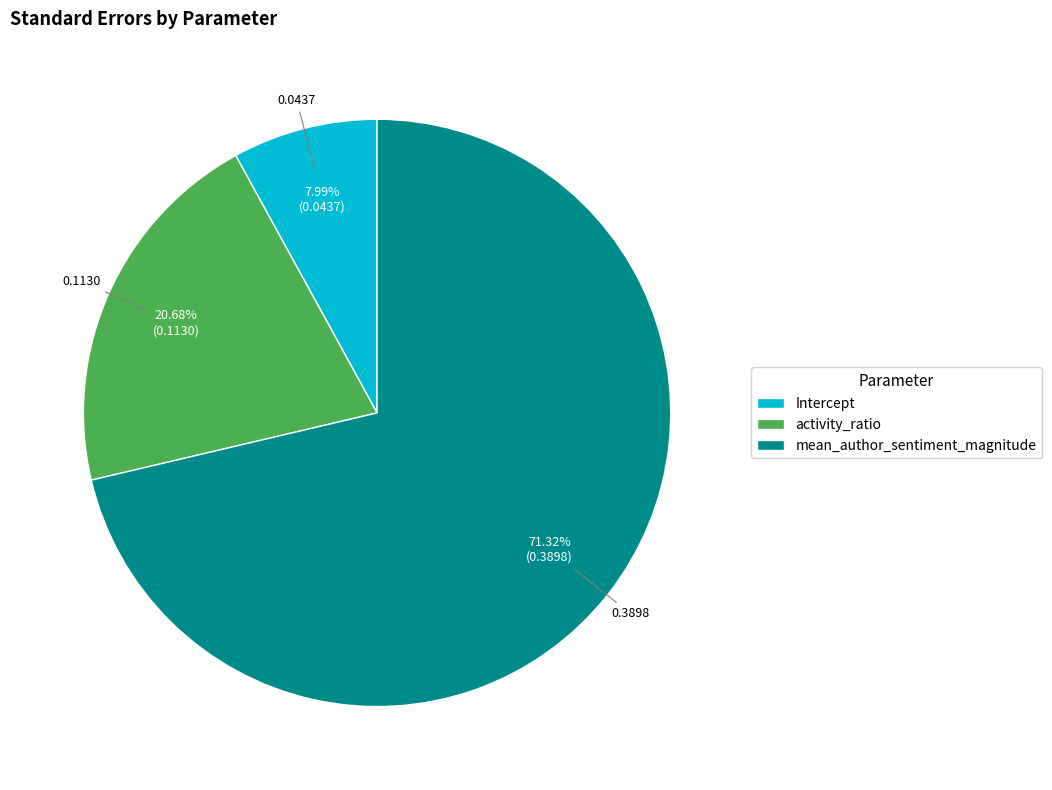

What is the largest slice in the pie chart?

mean_author_sentiment_magnitude